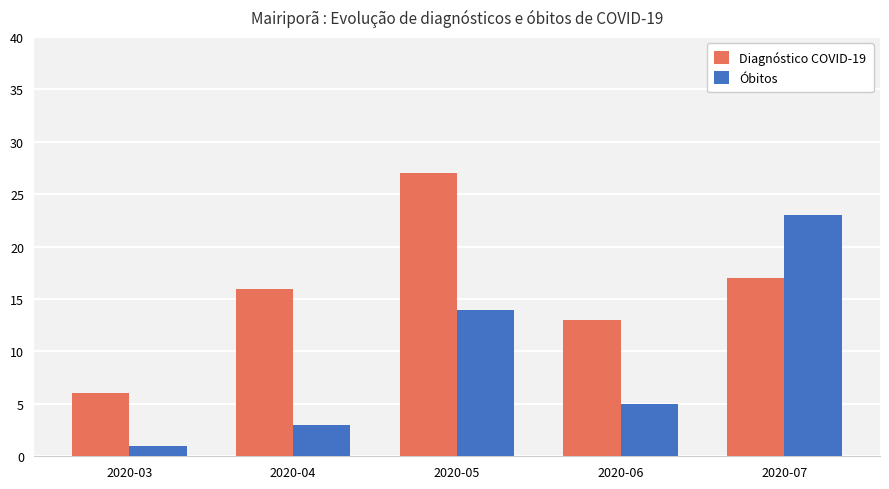

Reading right to left, extract all data points from this chart.

Diagnóstico COVID-19: 2020-07=17	2020-06=13	2020-05=27	2020-04=16	2020-03=6
Óbitos: 2020-07=23	2020-06=5	2020-05=14	2020-04=3	2020-03=1